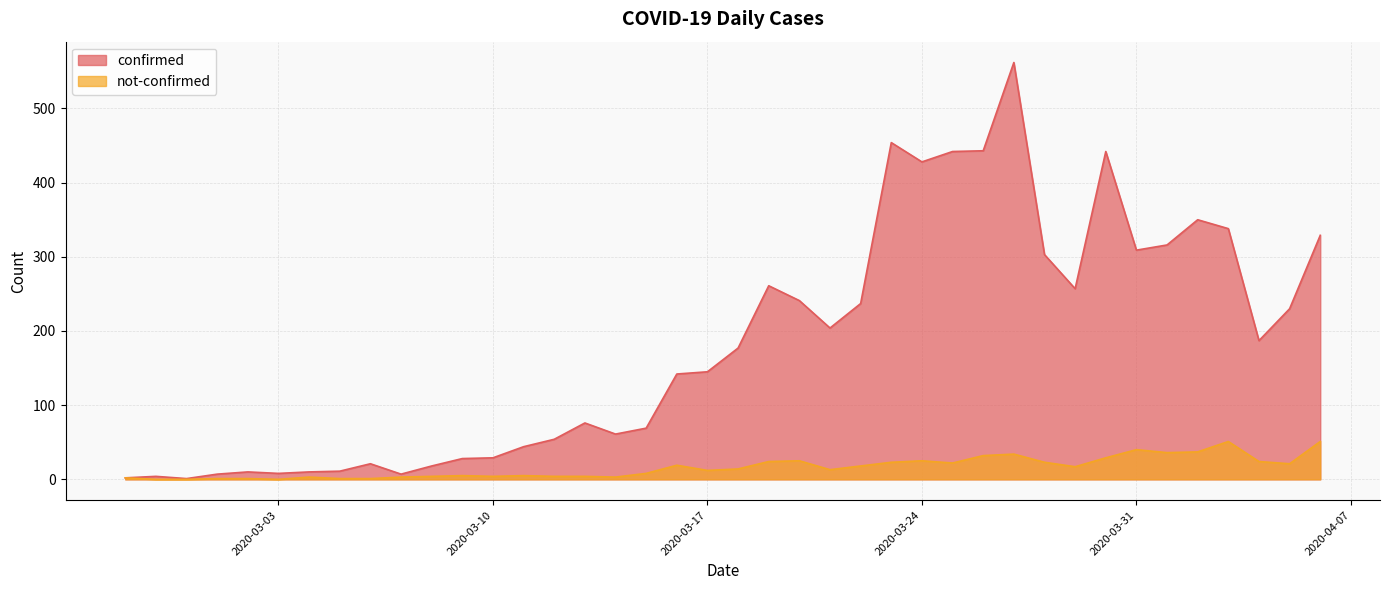

True or false: not-confirmed and confirmed intersect in this chart.

False